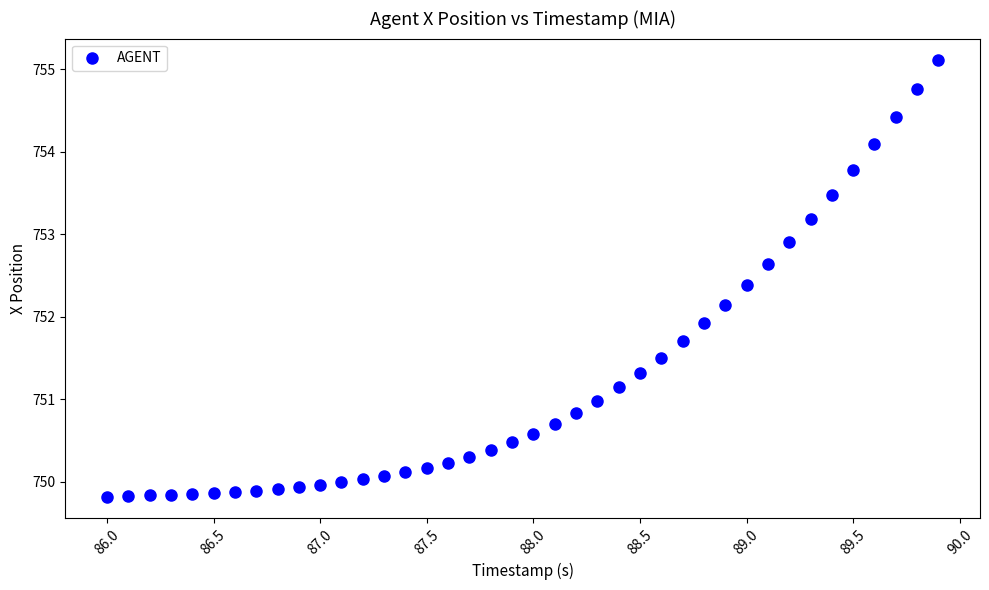

What Y value in the scatter plot is closest to 752?

751.9